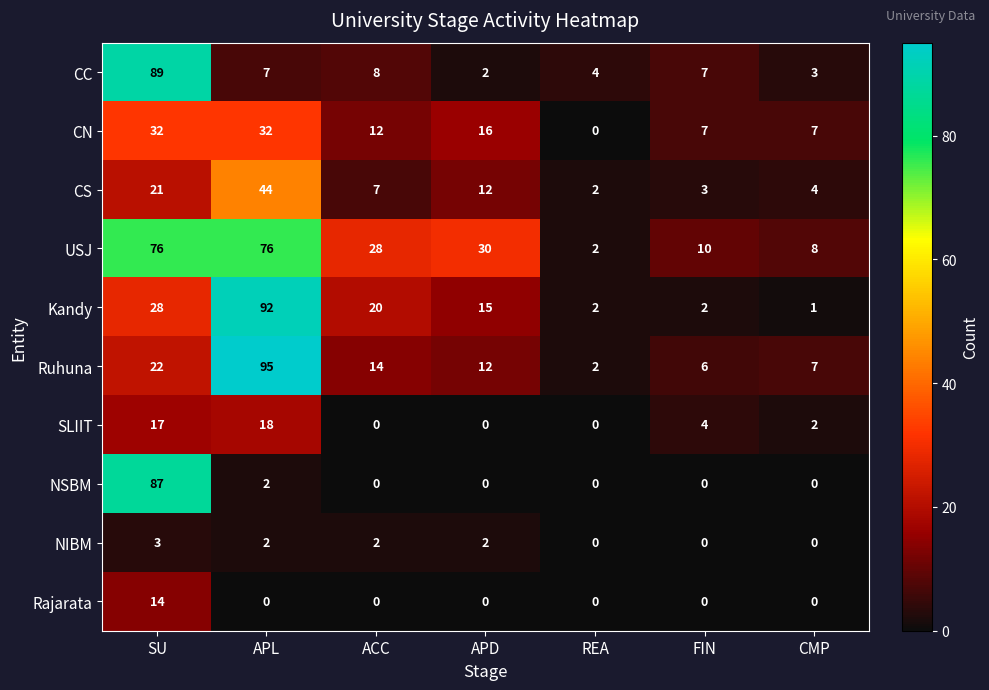

What is the total value across all series at ACC?

91